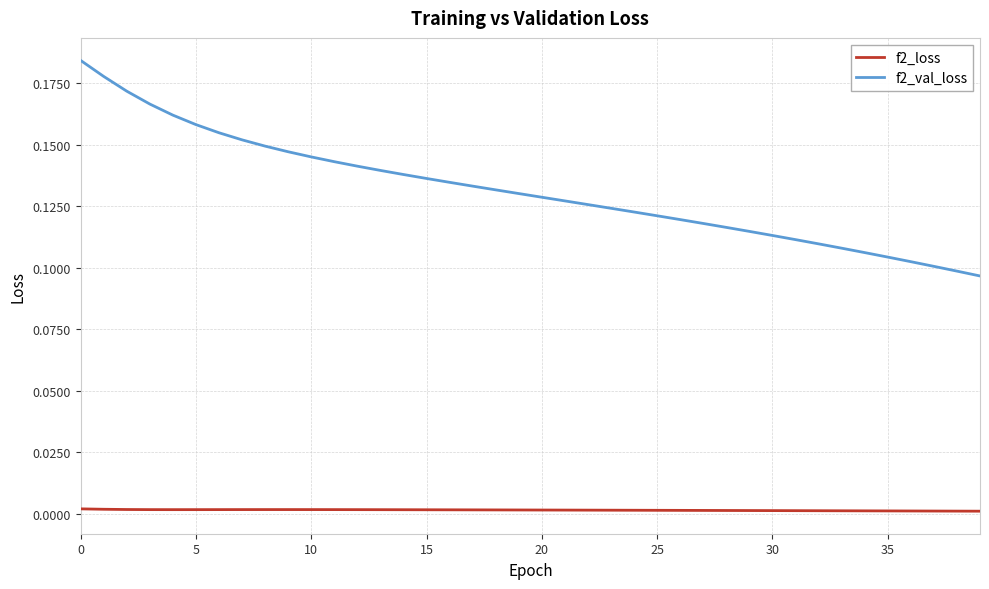

In f2_loss, how many points are higher than both neighbors (excluding endpoints)?

1